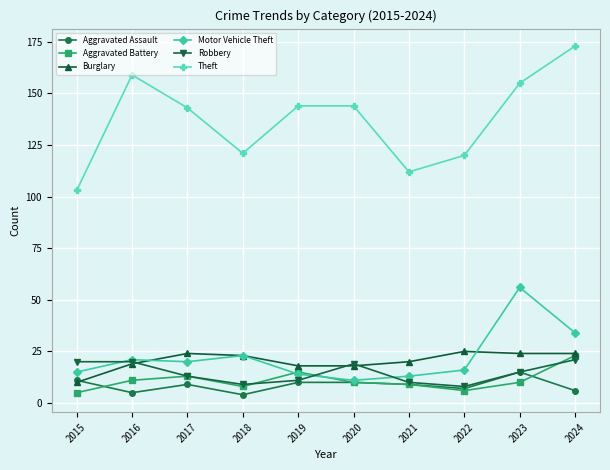

How many lines are shown in the chart?

6